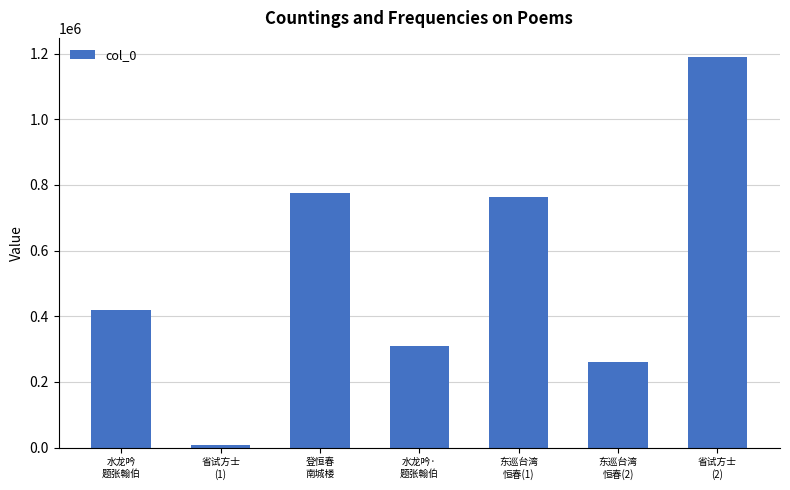

What is the average value?

532128